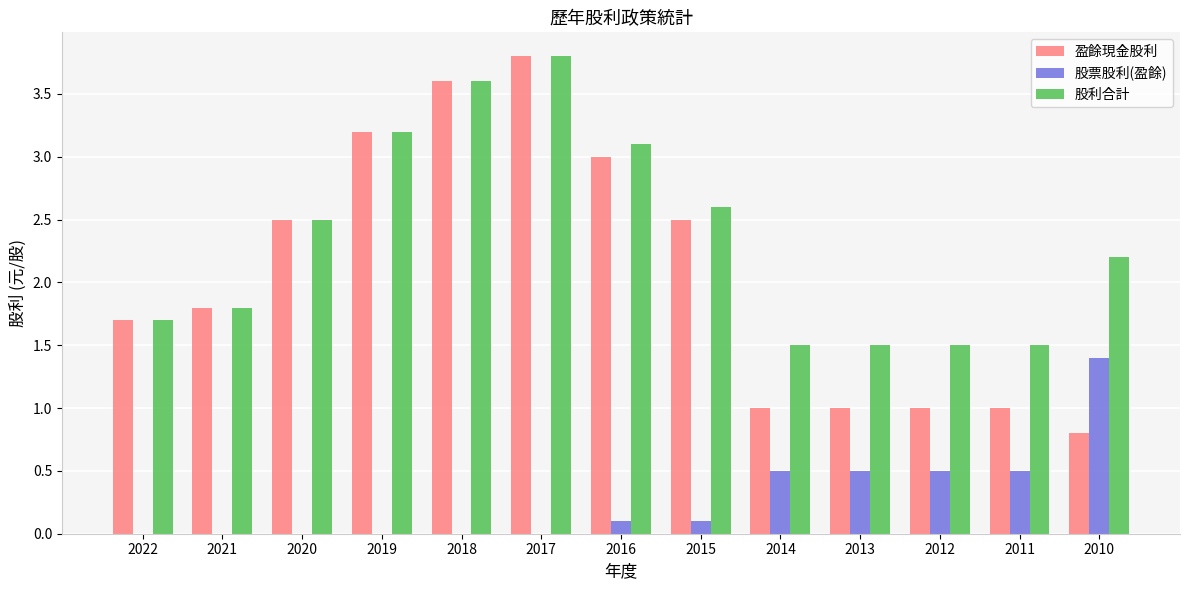

What is the total value across all series at 2015?

5.2